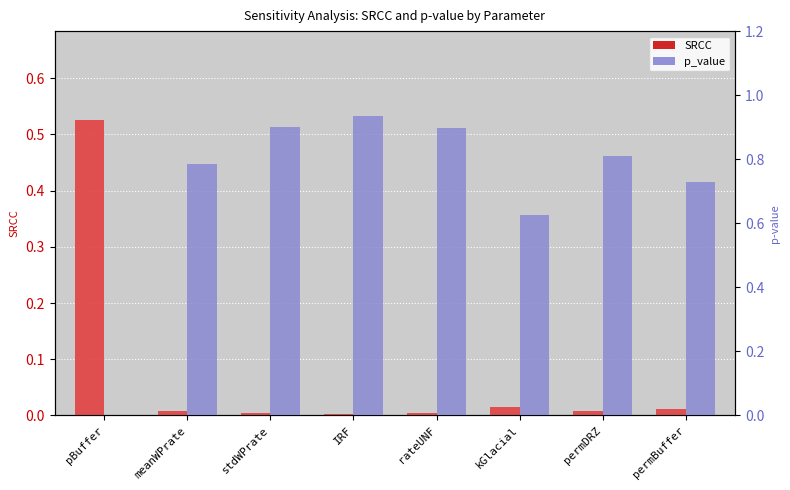

Rank the series by their maximum value, from highest to lowest.

p_value, SRCC